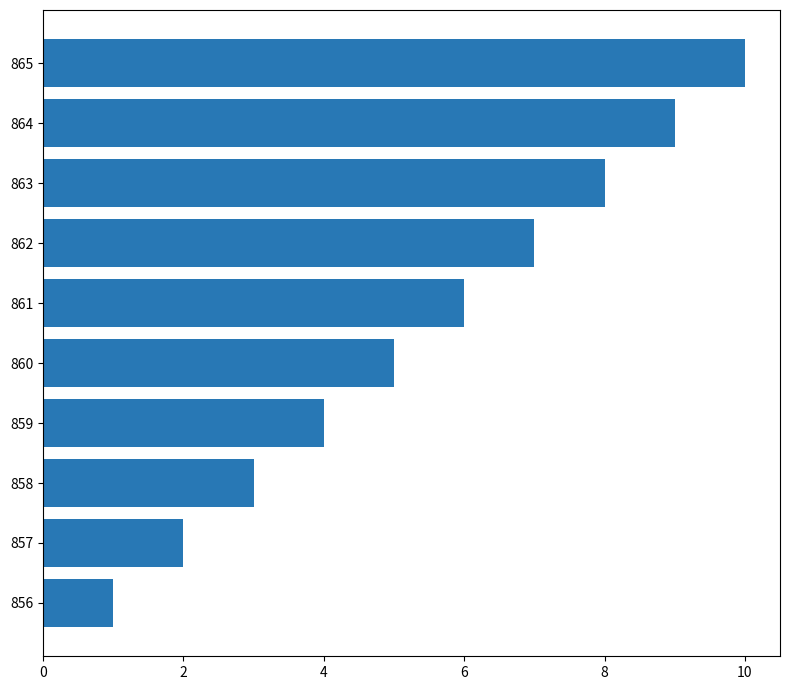

Are the bars horizontal?

Yes